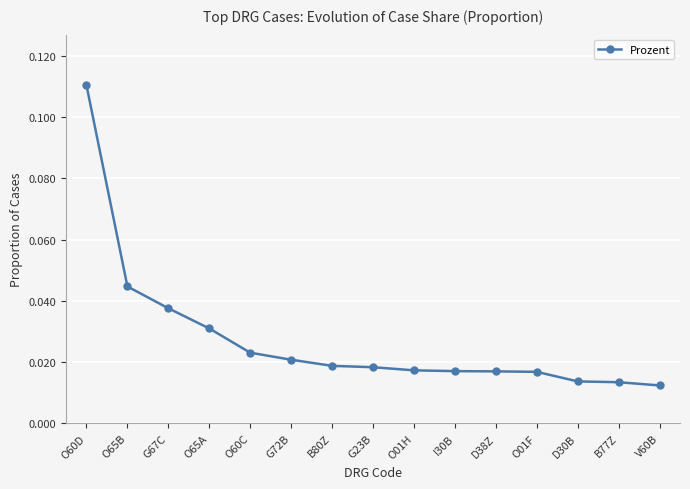

Count the values in the range 0 to 1.

15